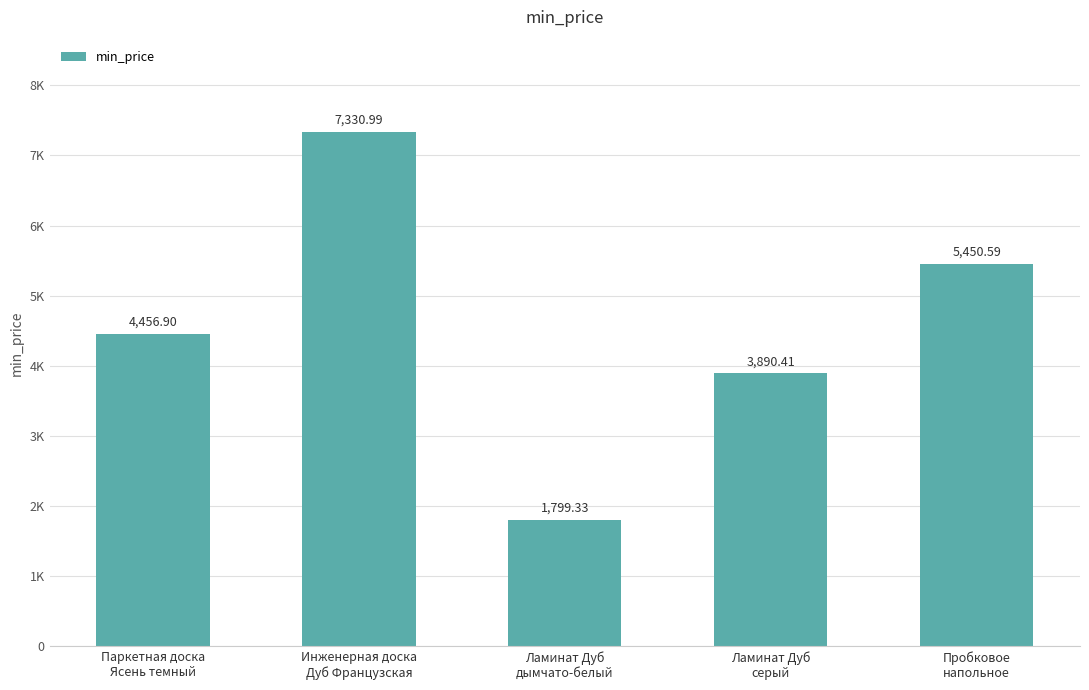

Are the bars horizontal?

No